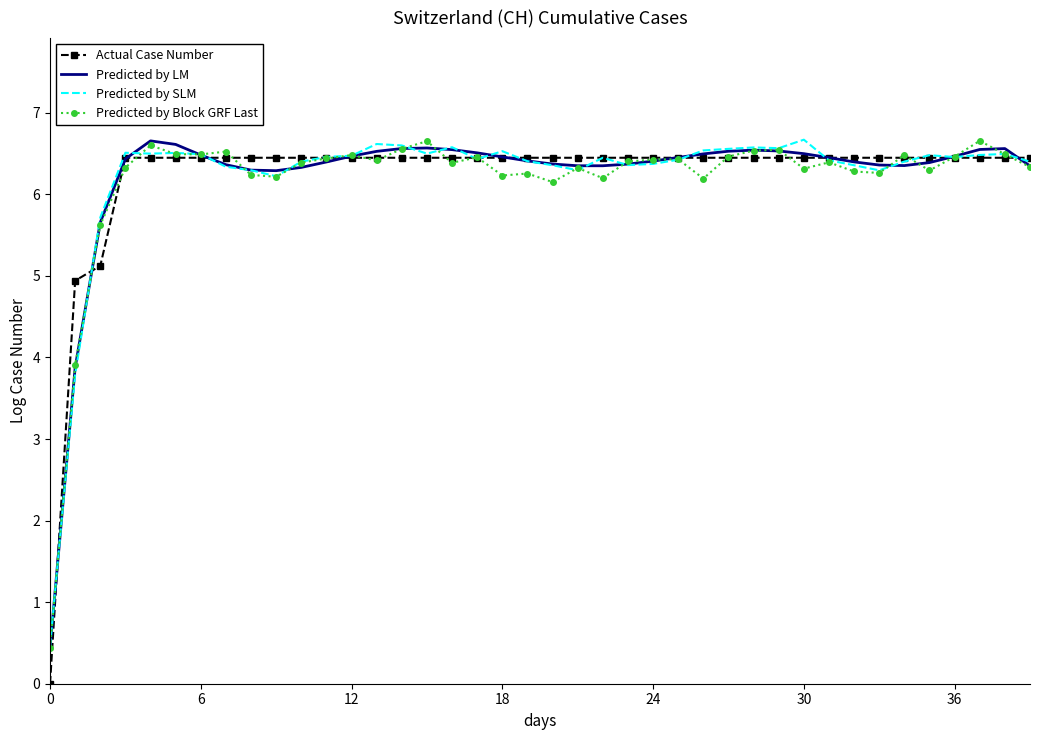

What is the sum of all Predicted by SLM values?

248.8